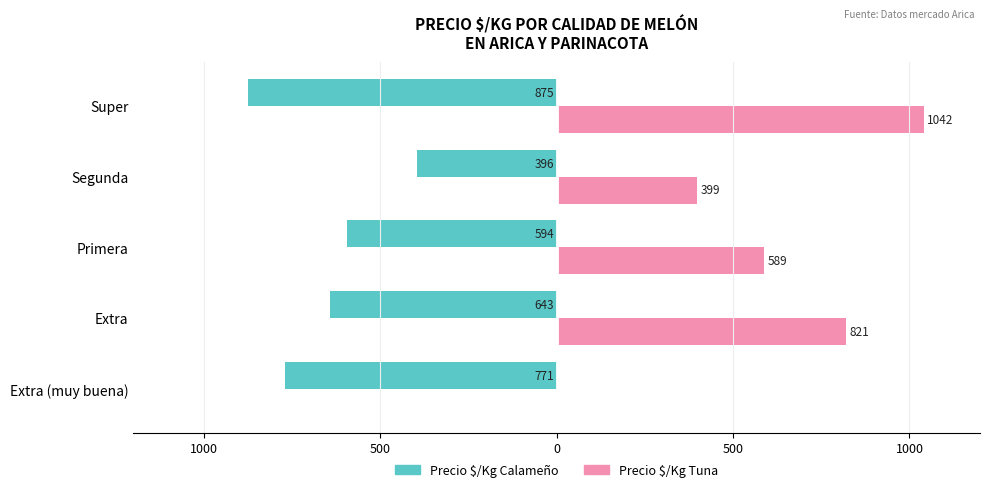

Which series has the widest spread of values?

Precio $/Kg Tuna